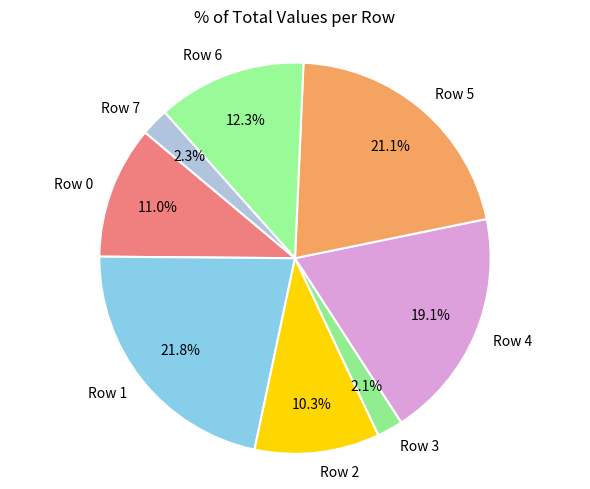

To the nearest percent, what is the difference between the Row 6 and Row 4 slice percentages?

7%